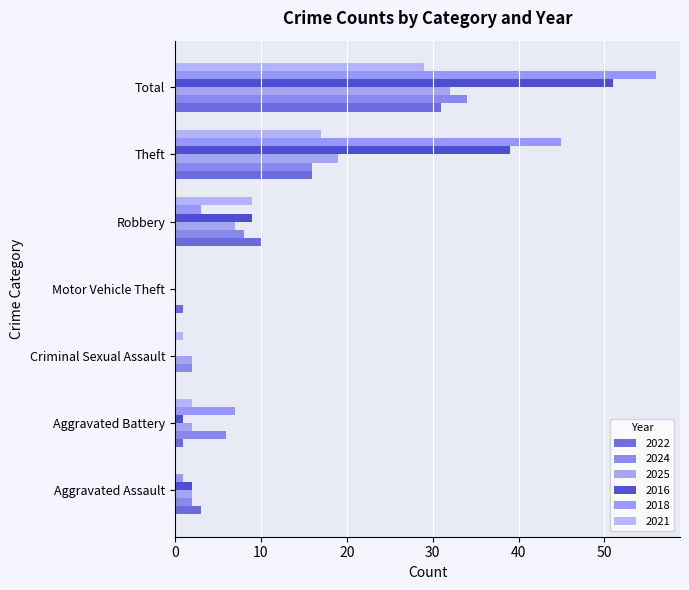

How many positive values does the 2024 series have?

6